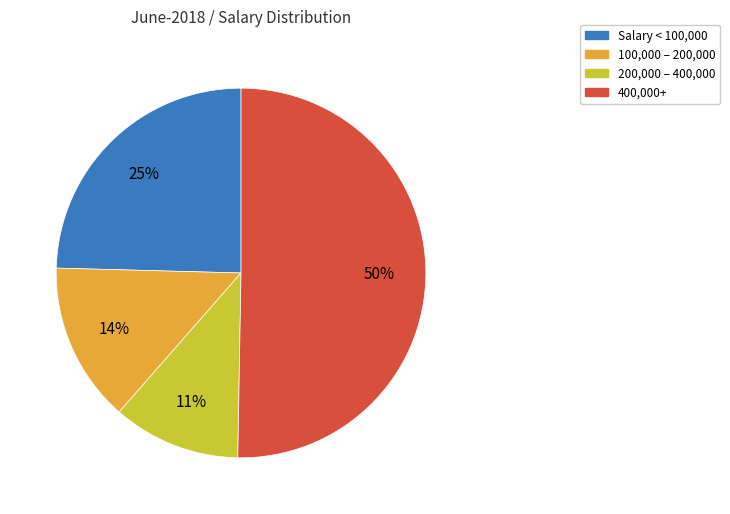

To the nearest percent, what is the difference between the largest and smallest slice percentages?

39%